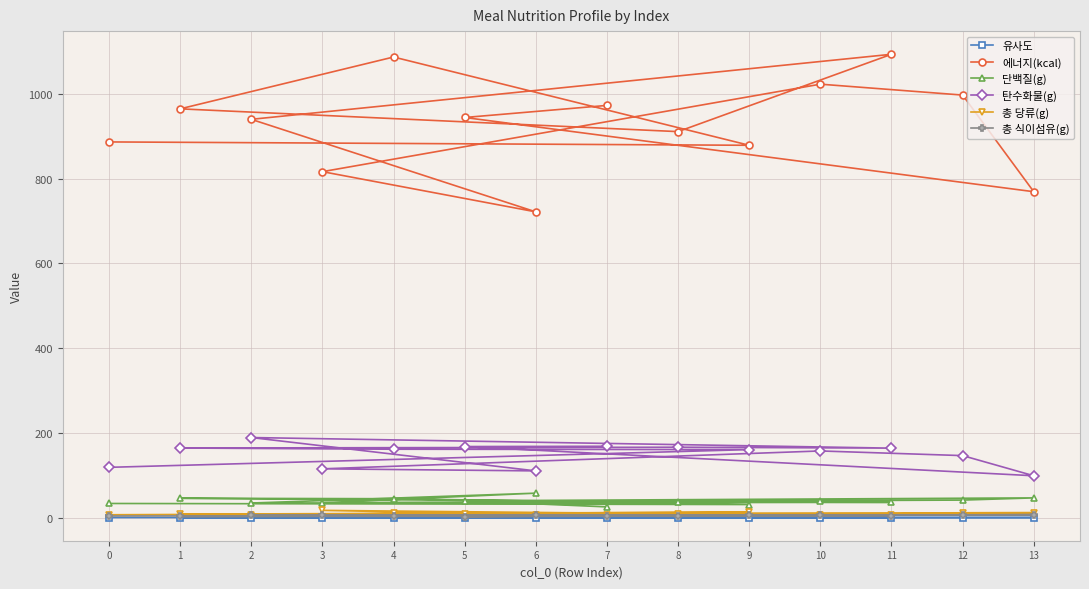

What is the value of the 총 식이섬유(g) point at the 11th from the left?

6.7